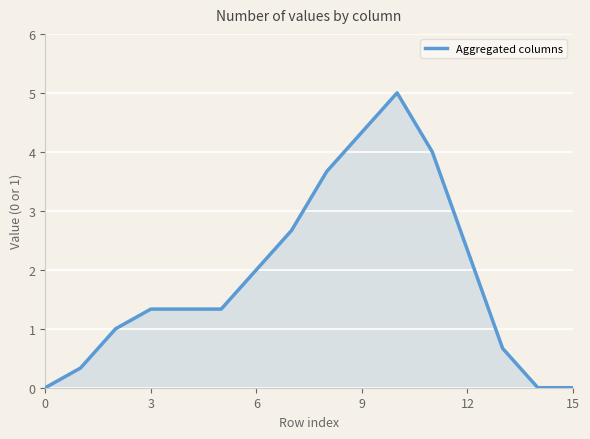

Reading left to right, list all the values displayed in this chart.

0.0	0.3	1.0	1.3	1.3	1.3	2.0	2.7	3.7	4.3	5.0	4.0	2.3	0.7	0.0	0.0